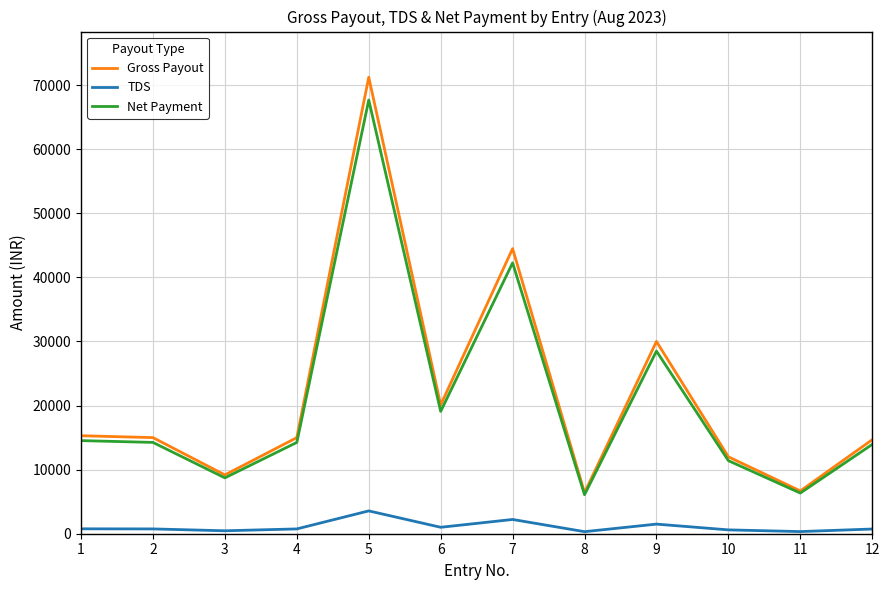

Which series has the widest spread of values?

Gross Payout